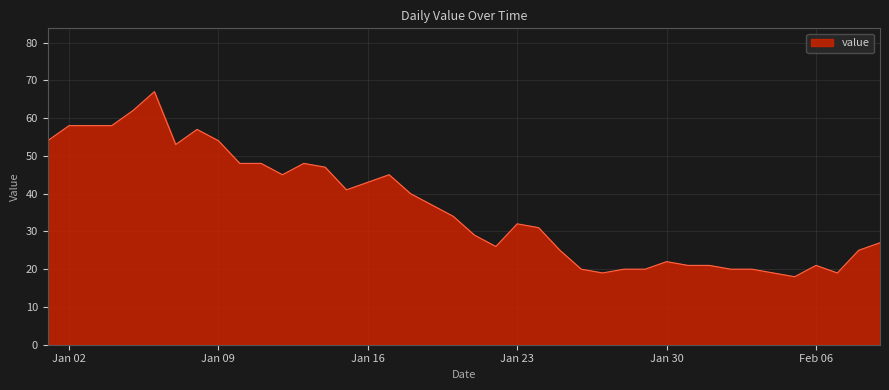

Does the chart display data point markers on the line(s)?

No